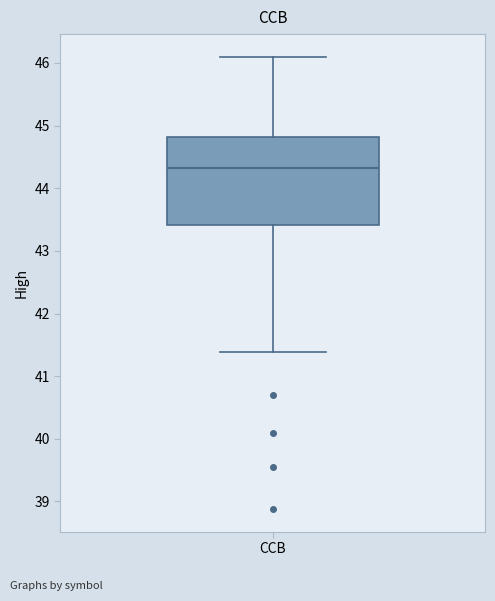

Where is the lower edge of the box for CCB on the y-axis? The values are not printed on the chart, so give them approximately, as read against the axis.

43.4